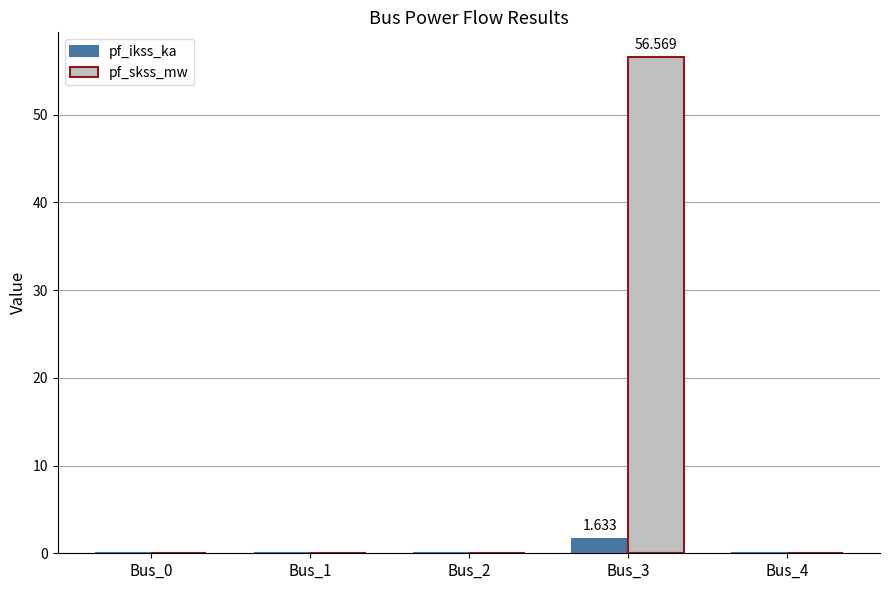

Which series has the largest total across all categories?

pf_skss_mw